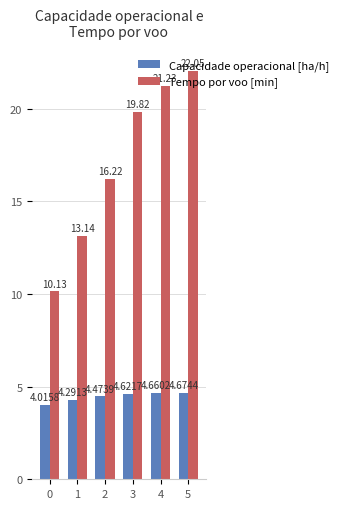

List the labels in order of Tempo por voo [min] value, smallest first.

0, 1, 2, 3, 4, 5